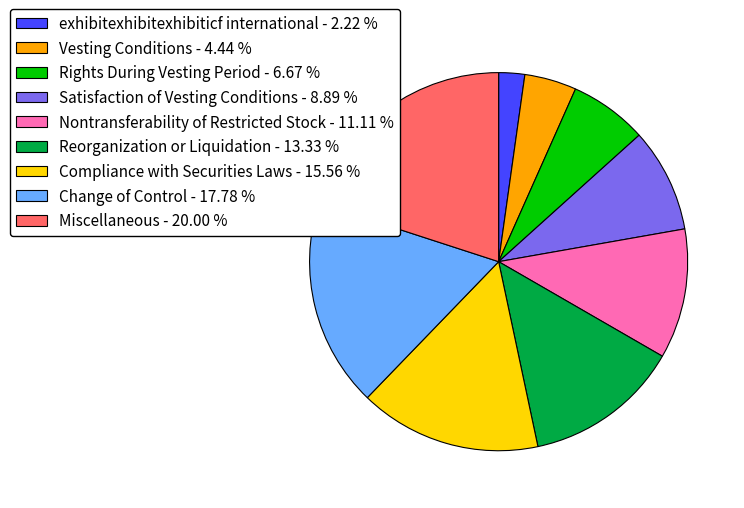

Is there any slice that represents more than half of the pie?

No